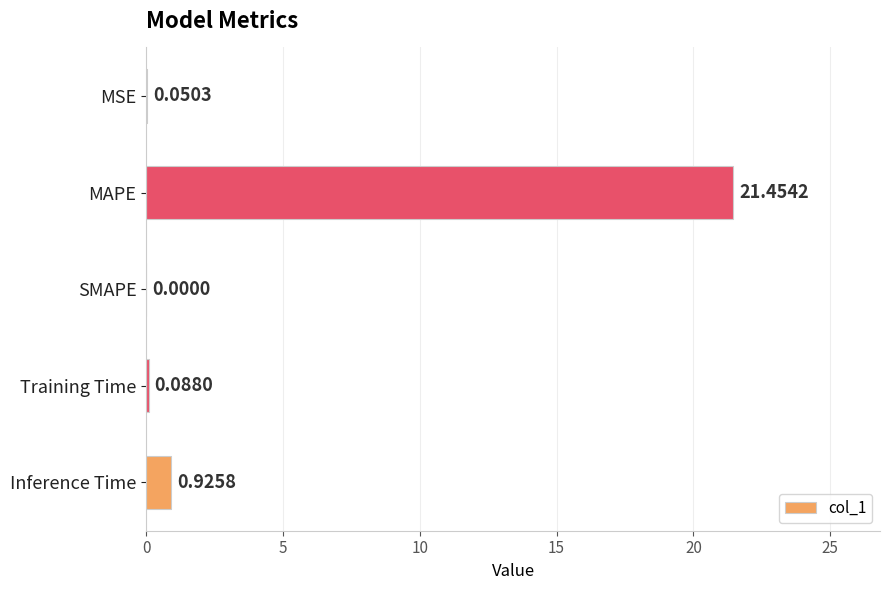

What is the sum of all values?

22.5